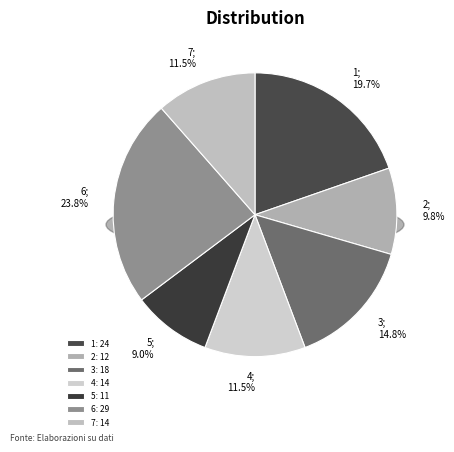

Does 4 account for over 50% of the chart?

No